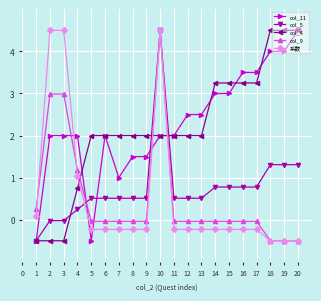

Count the number of data series in this chart.

5